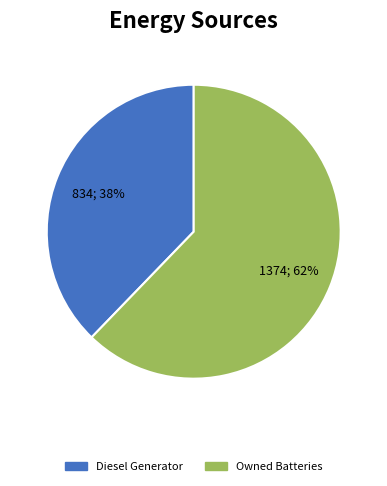

Between Diesel Generator and Owned Batteries, which is larger?

Owned Batteries